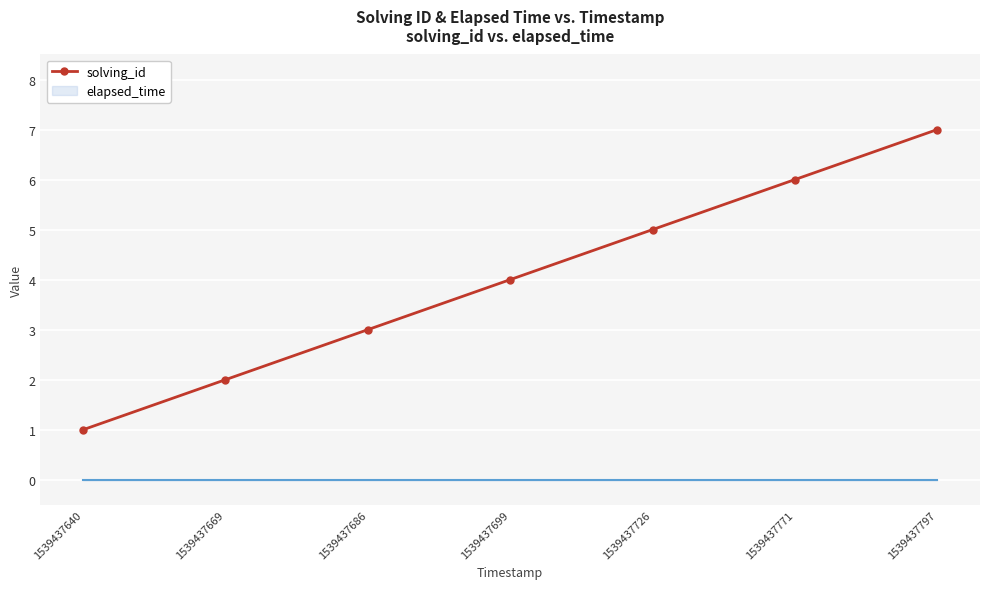

What is the minimum value shown in the chart?

1